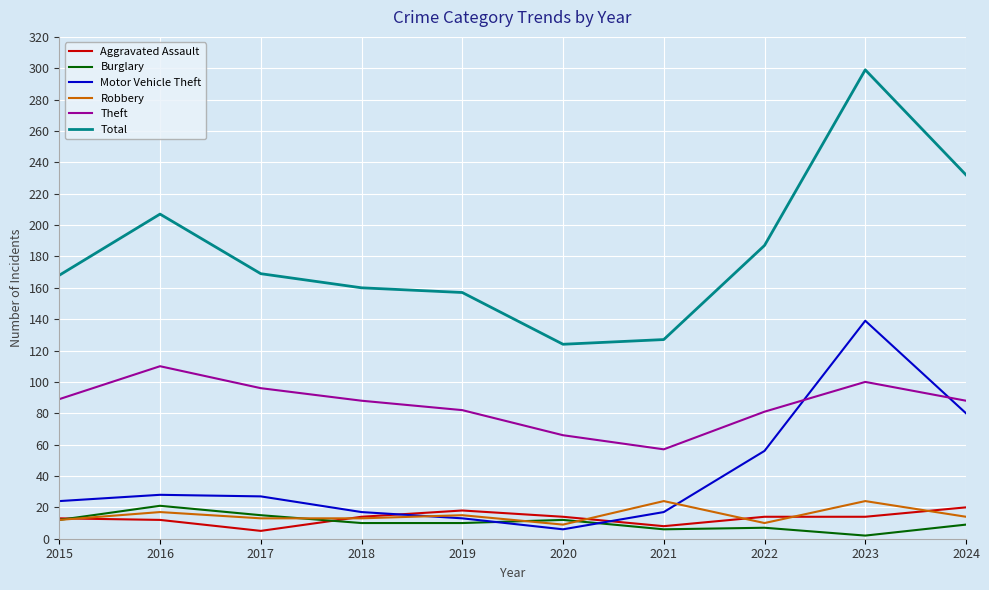

Where is Motor Vehicle Theft nearest to the value 72?

2024